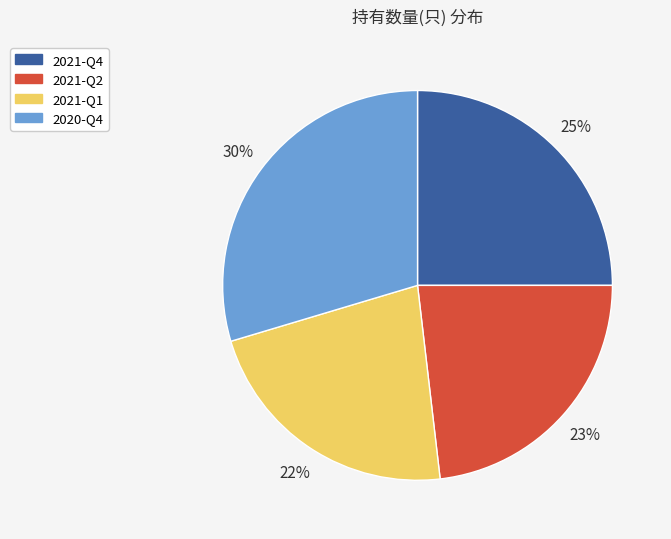

What is the ratio of the value at 2021-Q2 to the value at 2021-Q4?

0.9